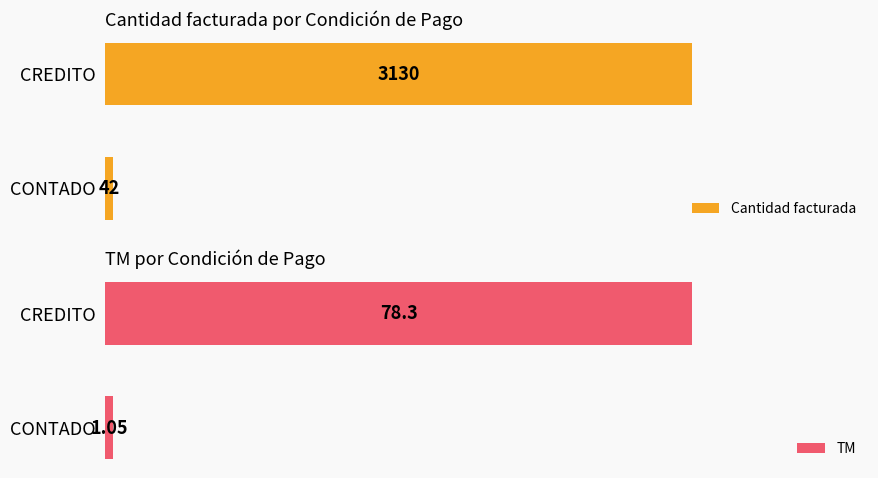

Reading left to right, extract all data points from this chart.

Cantidad facturada: 42.0	3130.0
TM: 1.1	78.3